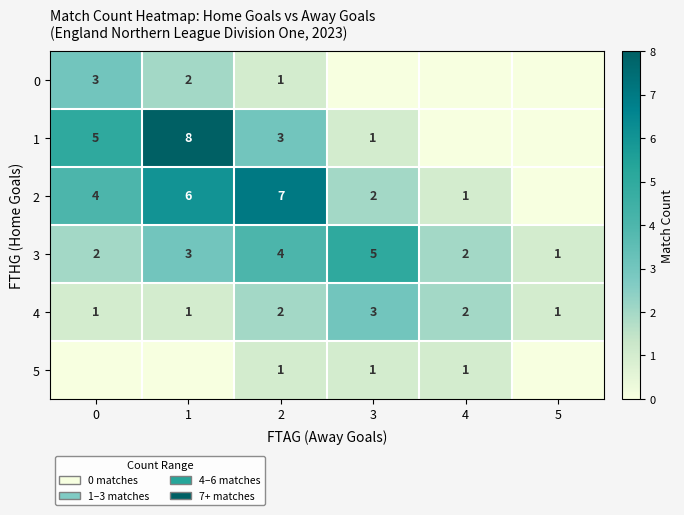

Between 1 and 5, which is larger?

1